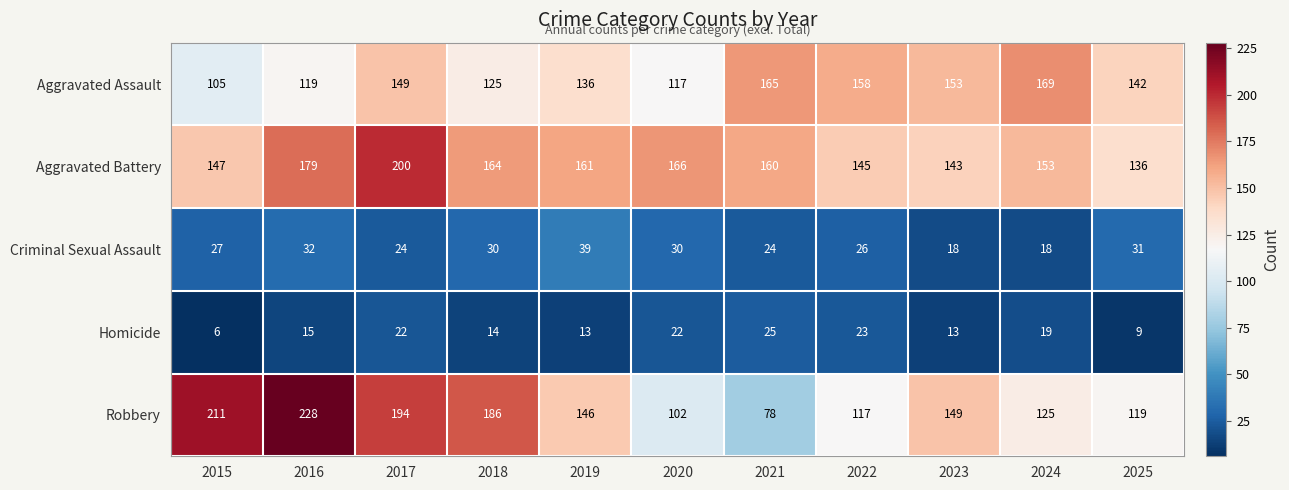

How many distinct data groups are displayed?

5